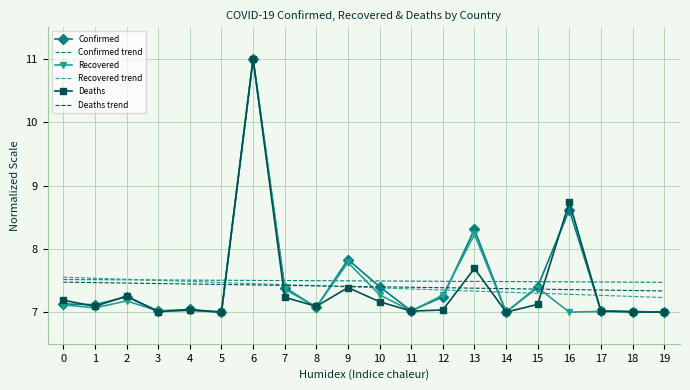

What is the difference between the highest and lowest values at 15?

0.4